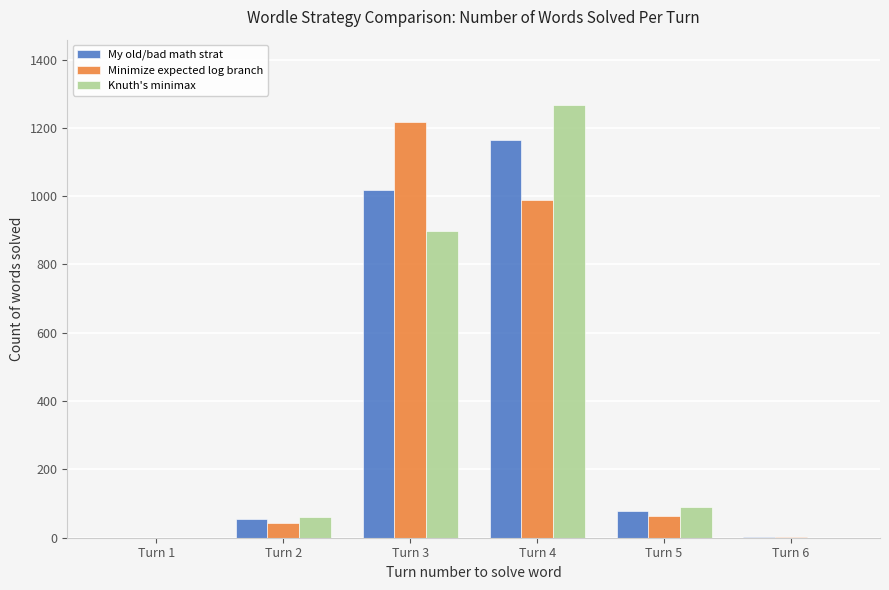

Is the value of Minimize expected log branch at Turn 5 greater than the value of My old/bad math strat at Turn 6?

Yes